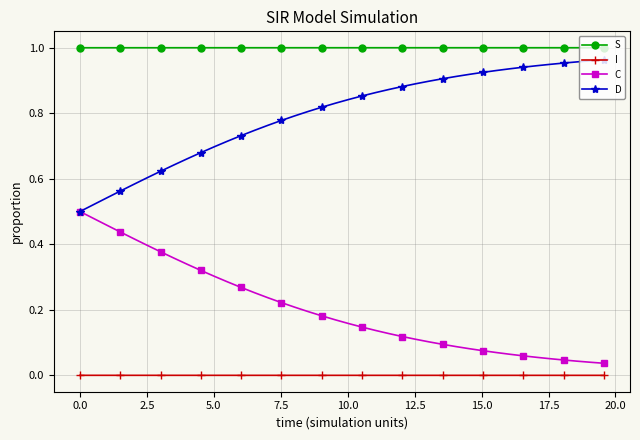

What is the sum of all D values?

31.9